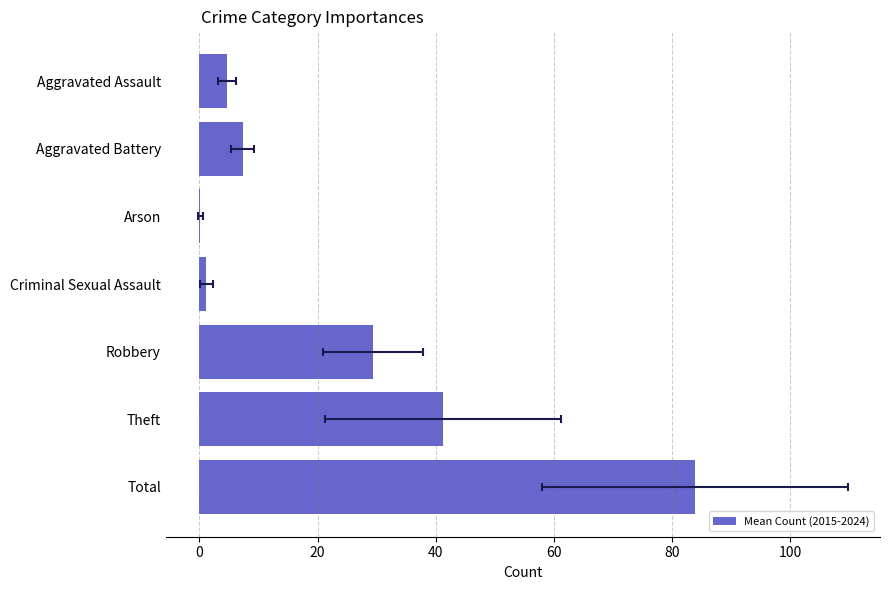

True or false: the data shows 1.8 at Criminal Sexual Assault.

False